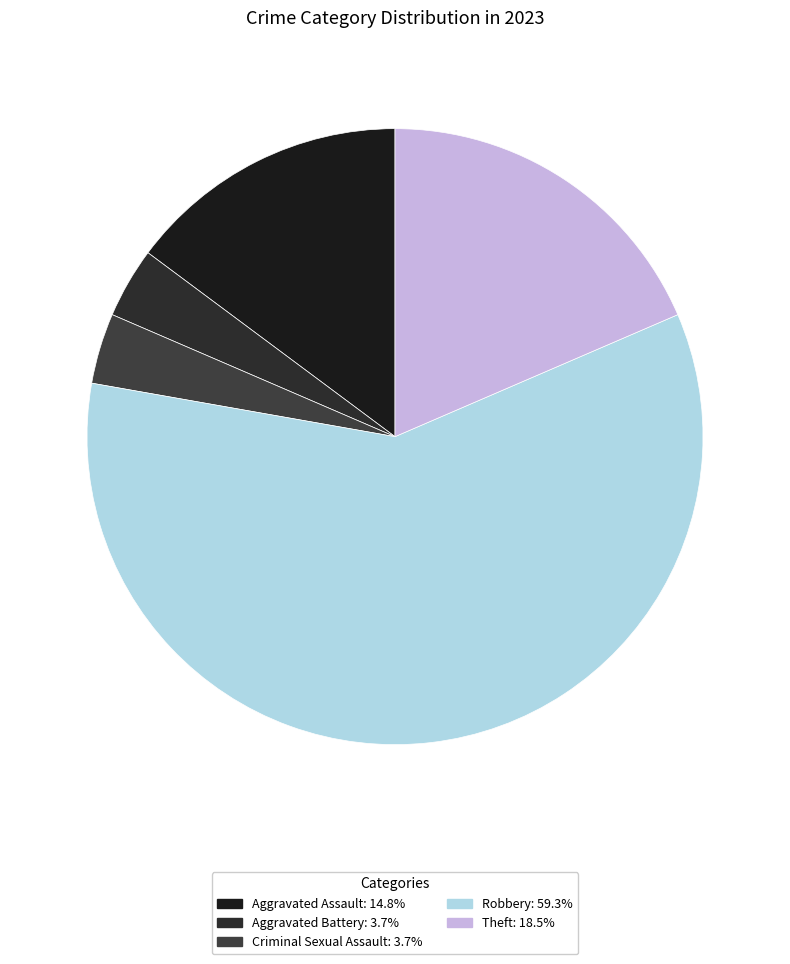

To the nearest percent, what percentage of the pie is Theft?

19%